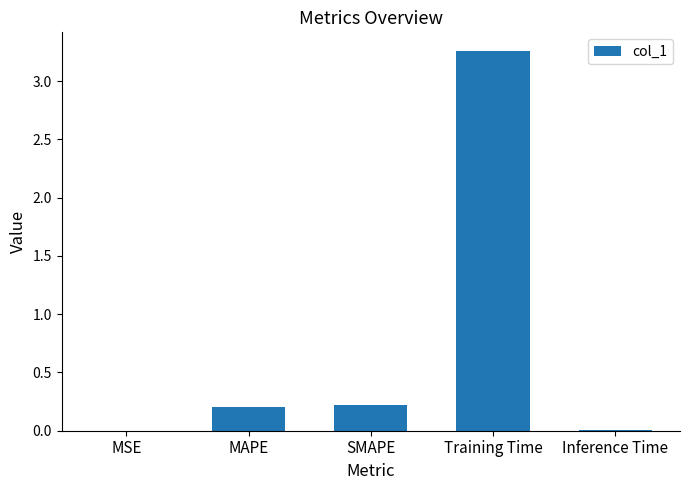

At which category does the chart reach its peak across all series?

Training Time